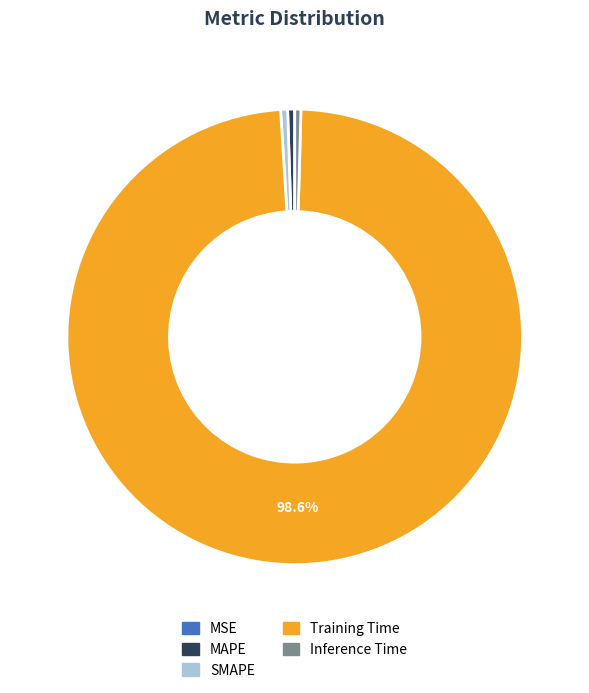

To the nearest percent, what is the difference between the Training Time and MAPE slice percentages?

98%